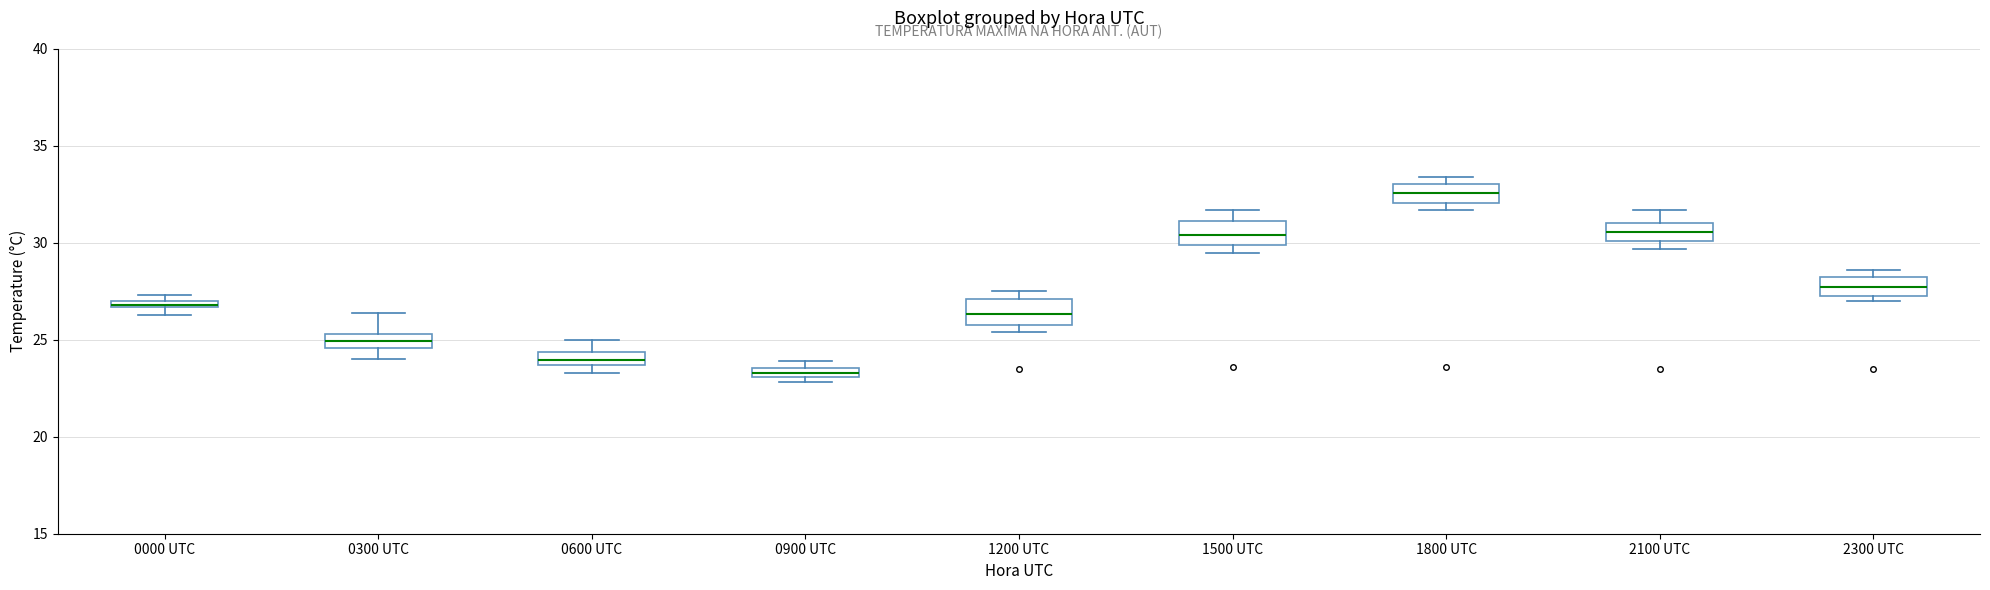

Which box's median line is the highest?

1800 UTC